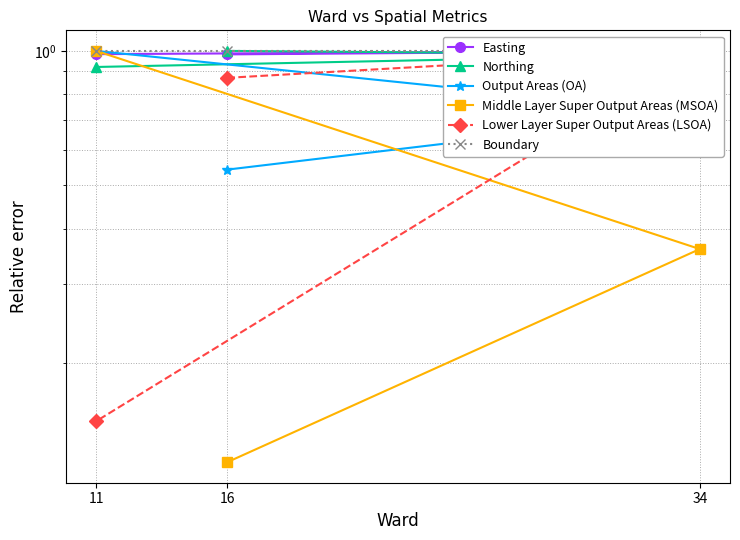

Where is Middle Layer Super Output Areas (MSOA) nearest to the value 0?

16